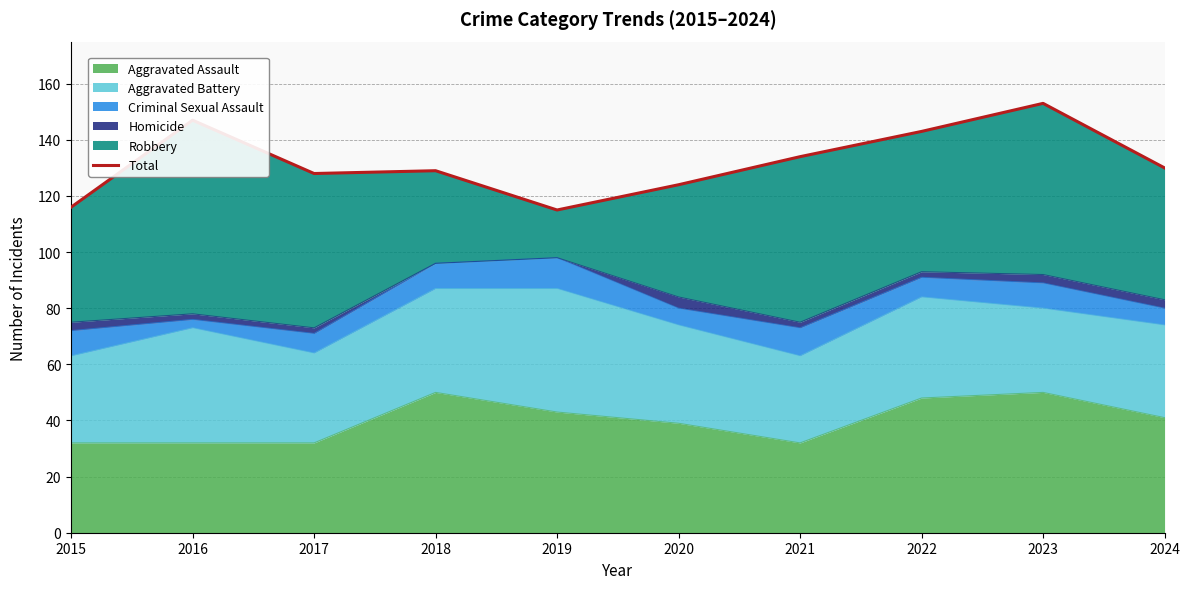

What is the difference between the maximum and minimum values?

38